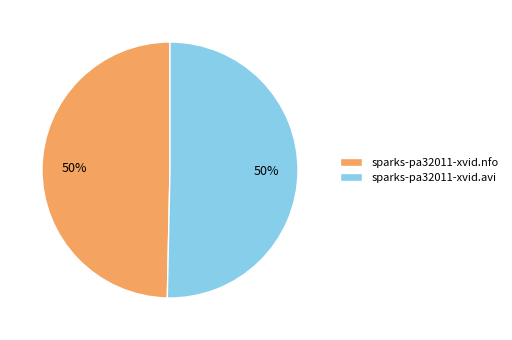

Approximately how many times larger is the value at sparks-pa32011-xvid.avi compared to sparks-pa32011-xvid.nfo?

1.0